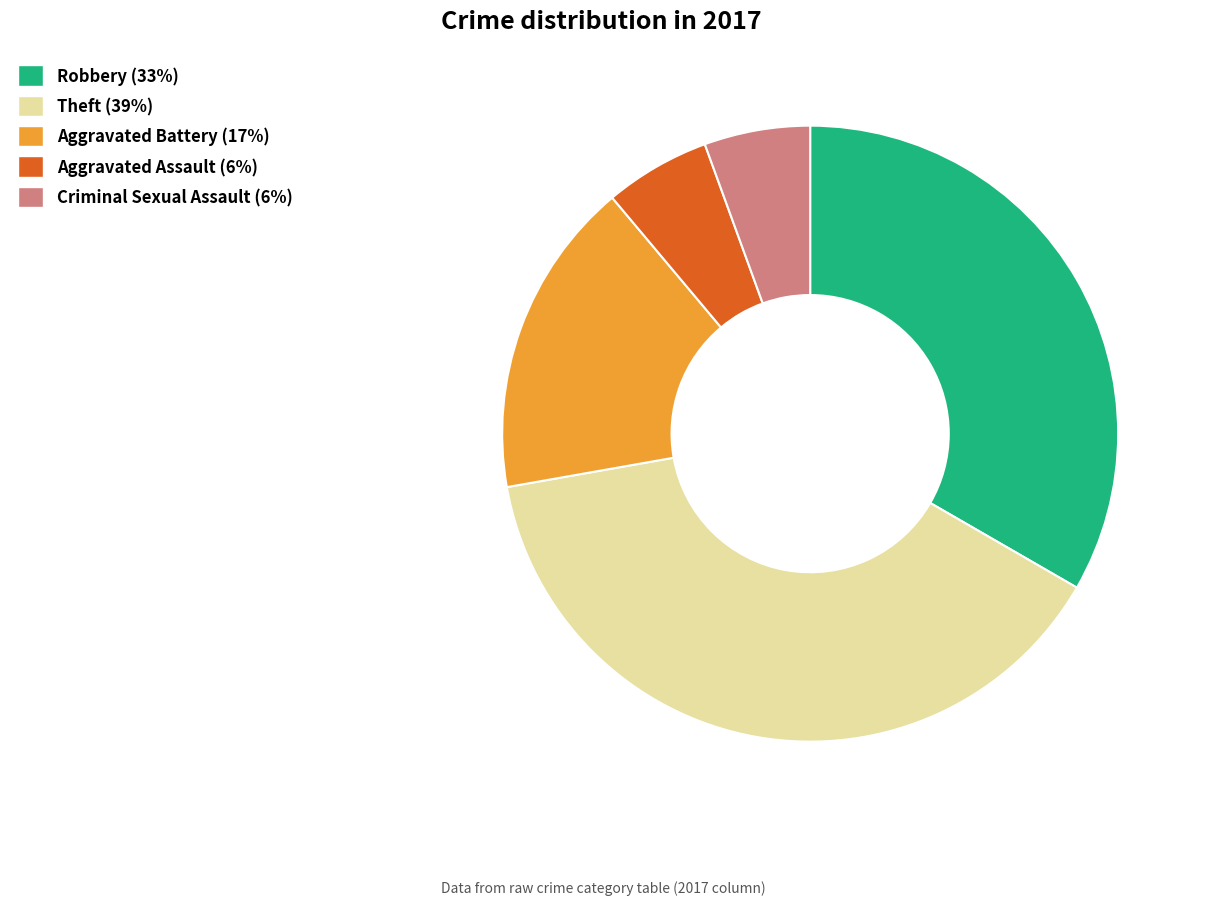

What is the ratio of the value at Aggravated Battery to the value at Criminal Sexual Assault?

3.0